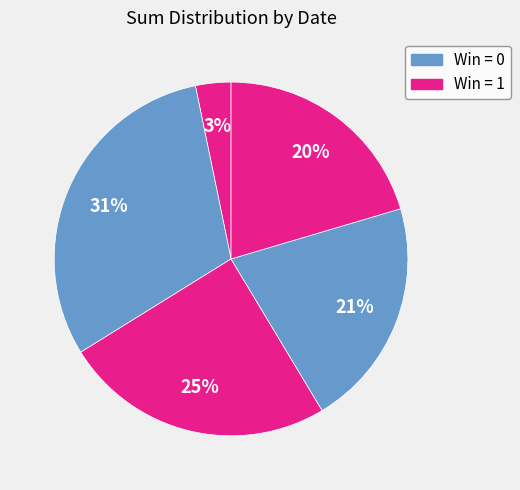

To the nearest percent, what is the average slice percentage?

20%